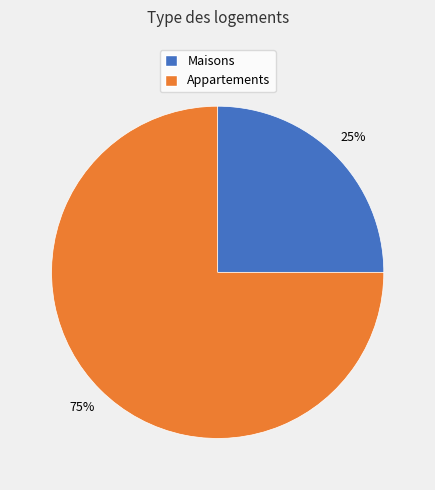

Does any single category account for the majority?

Yes